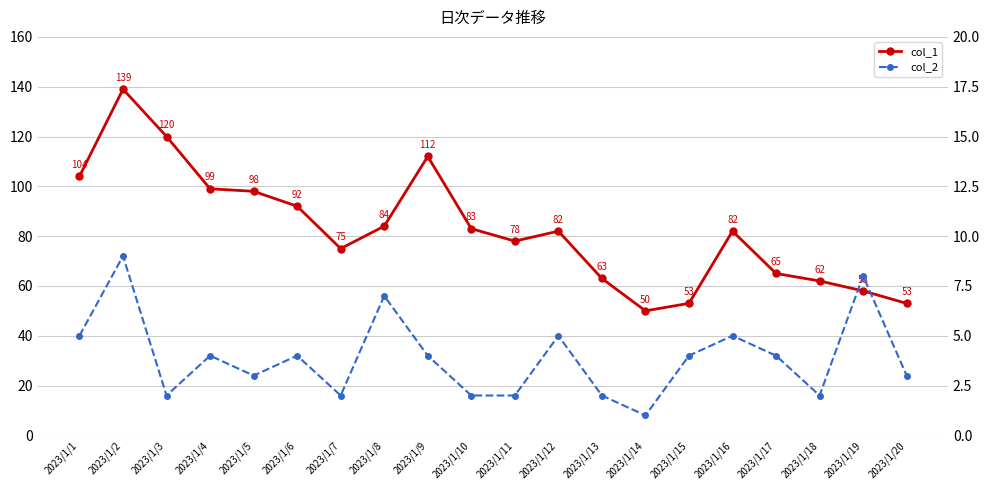

How many interior local valleys does the col_1 series have?

3